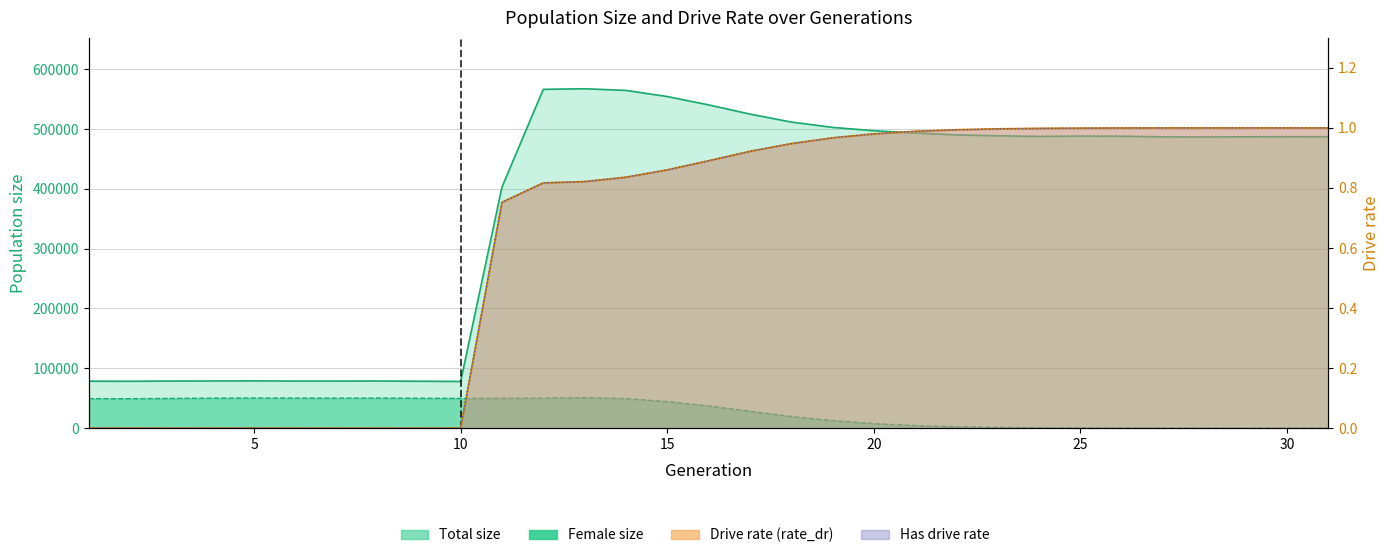

Which series ends up on top after the final intersection of rate_has_drive and female_size?

rate_has_drive